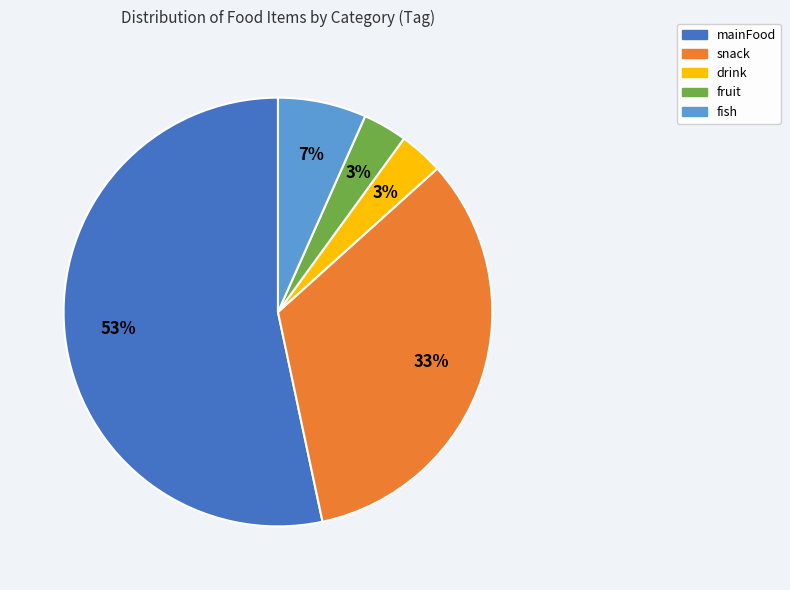

To the nearest percent, what percentage of the pie is drink?

3%